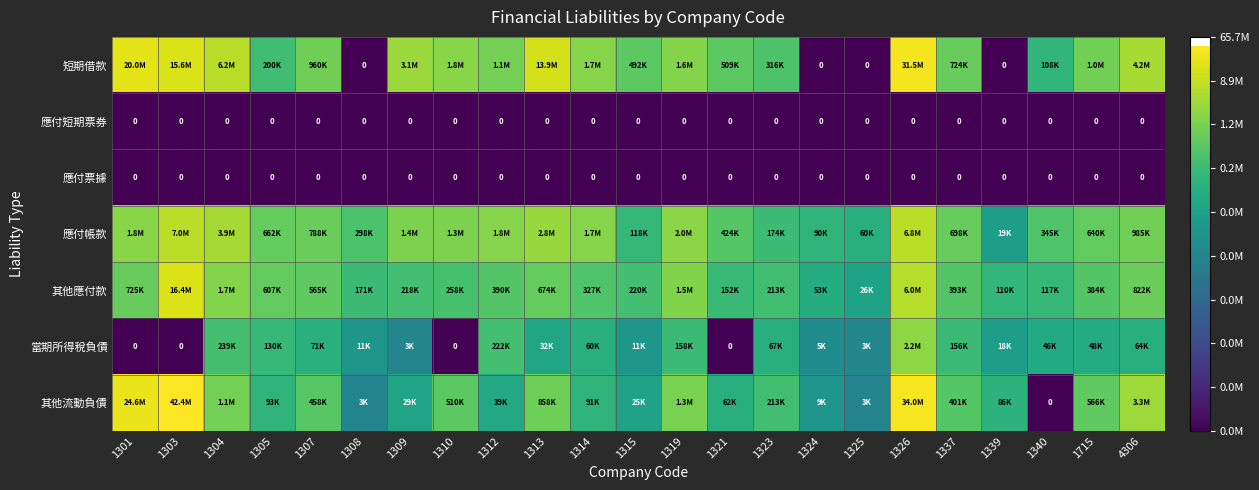

Which category has the lowest value in the 應付短期票券 series?

1301